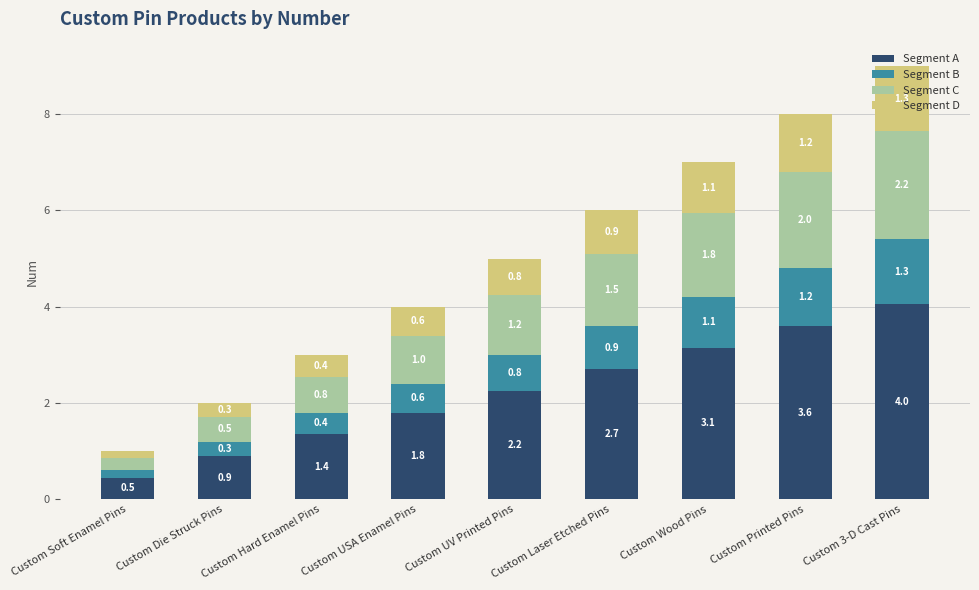

At which category is the sum across all series the highest?

Custom 3-D Cast Pins